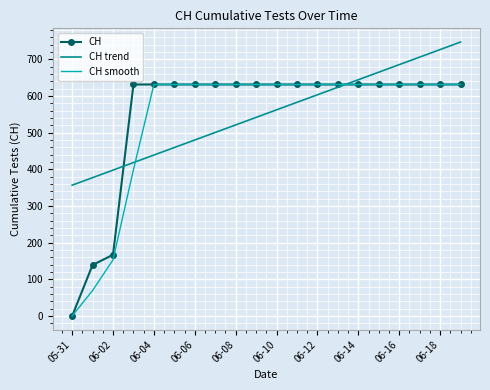

What is the greatest value displayed?

746.7